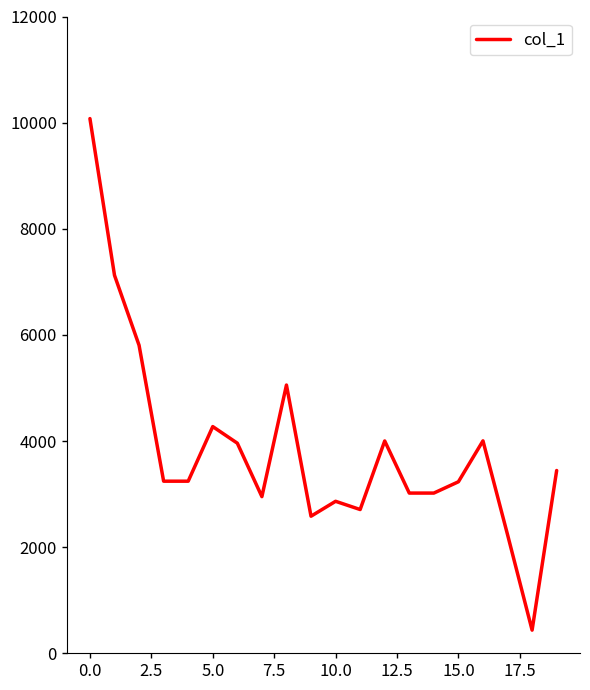

What is the difference between the maximum and minimum values?

9640